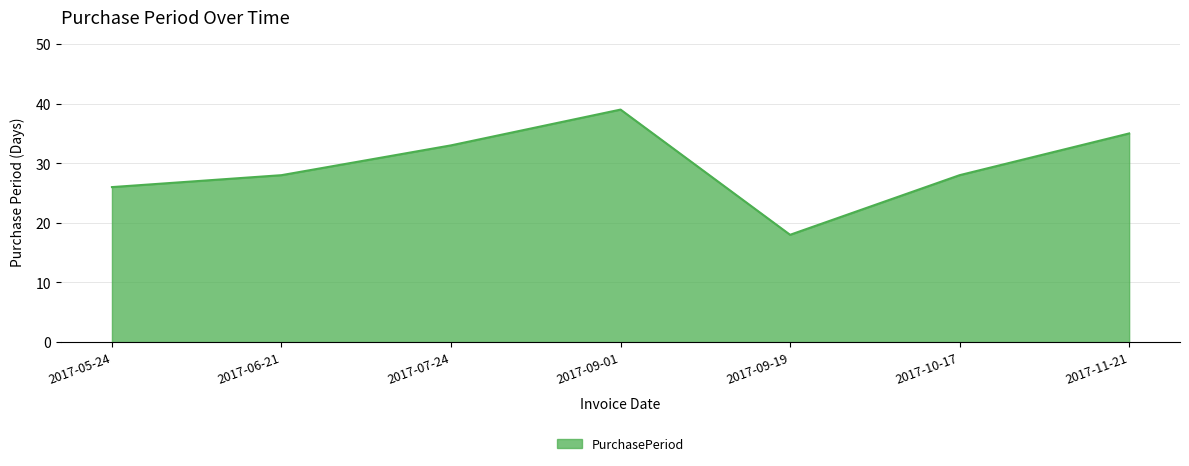

What position from the left is 2017-07-24?

3